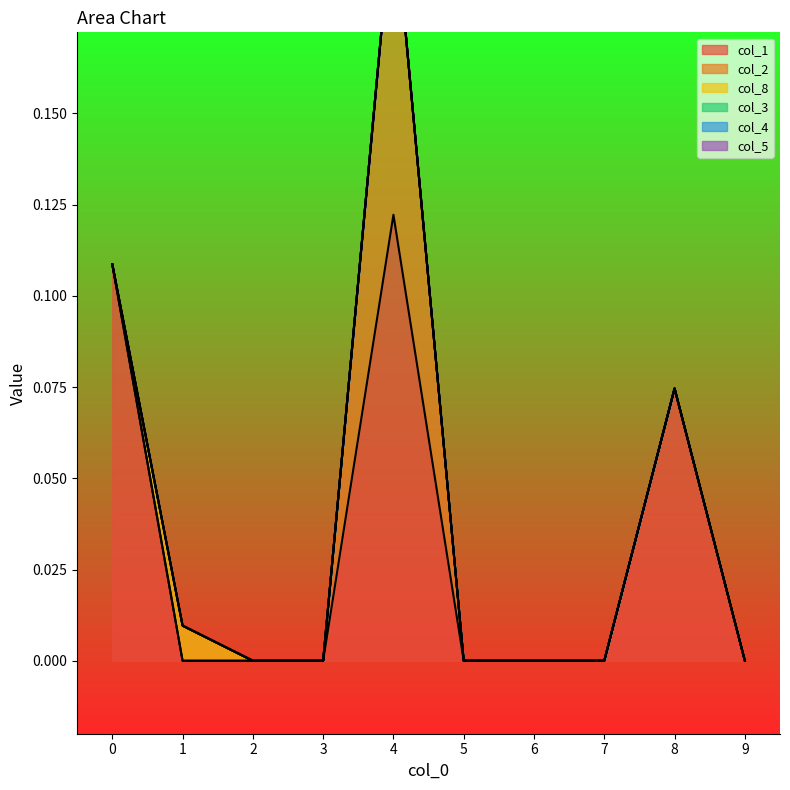

True or false: col_2 has a value of 0.0 at 0.

True